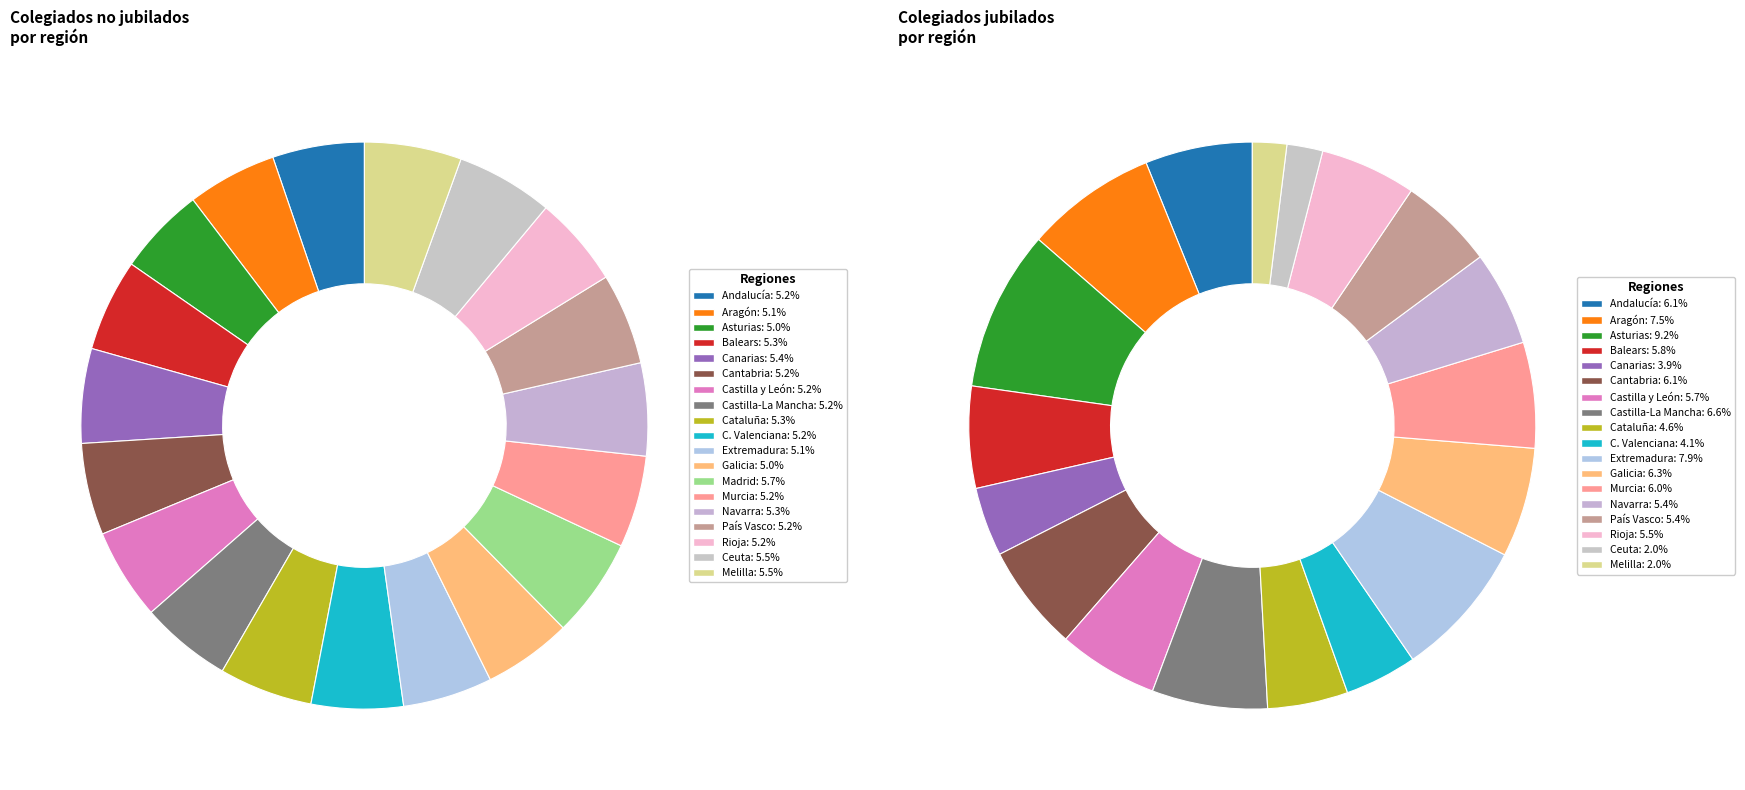

The 8 slice represents 1% of the pie. True or false?

False